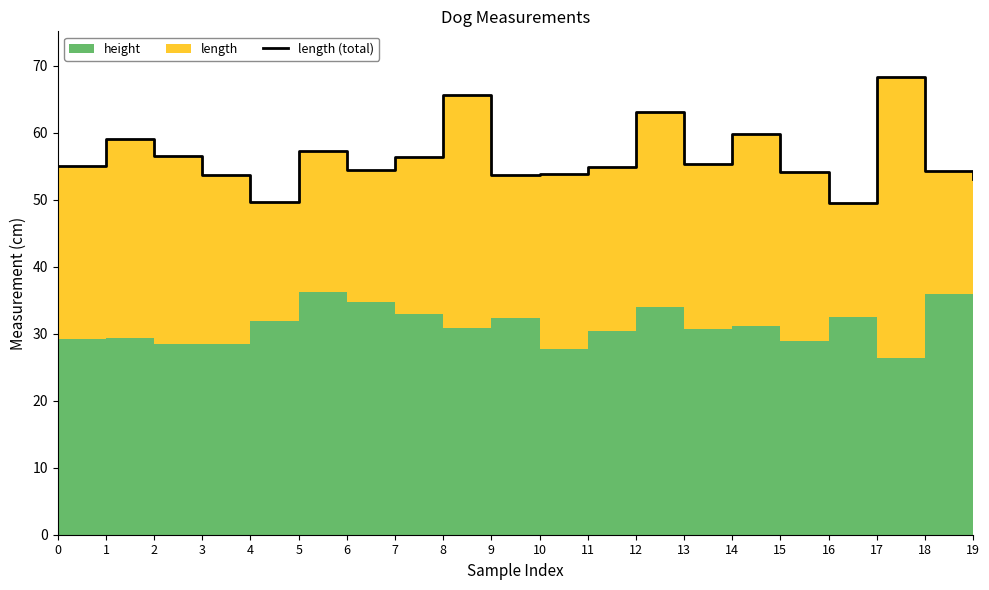

What is the greatest value displayed?

68.3